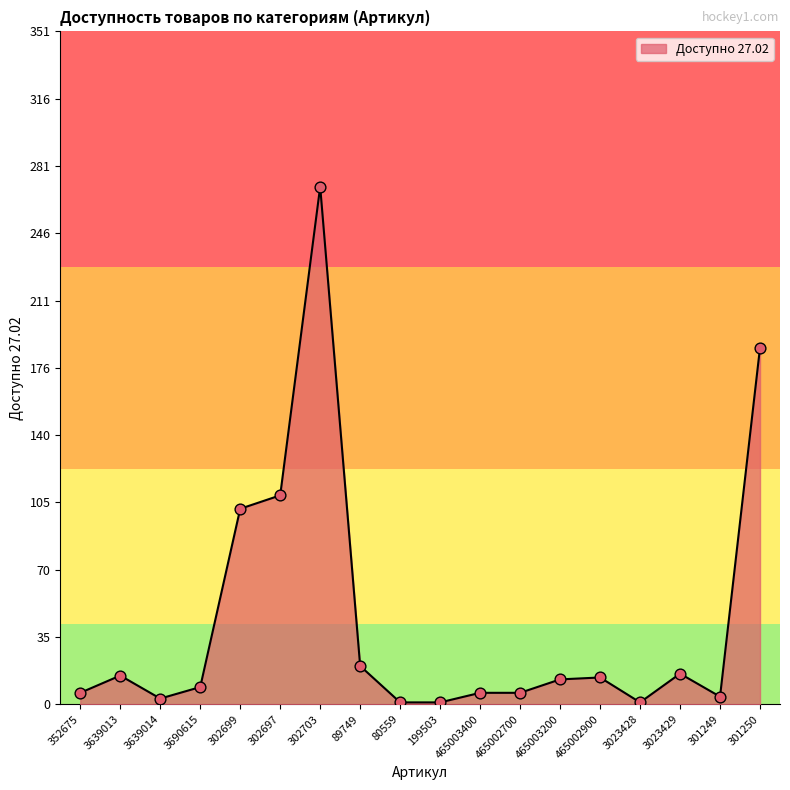

Approximately how many times larger is the value at 302699 compared to 302703?

0.4